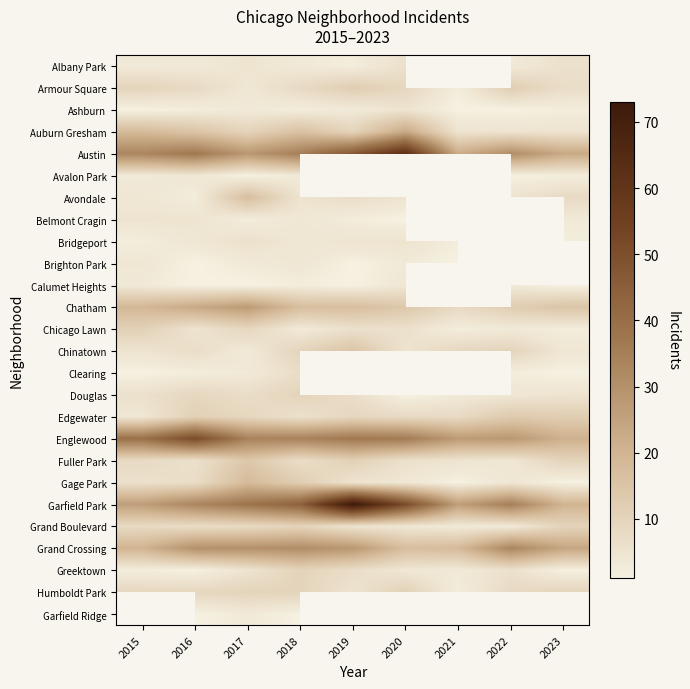

Which category has the lowest value in the Calumet Heights series?

2016